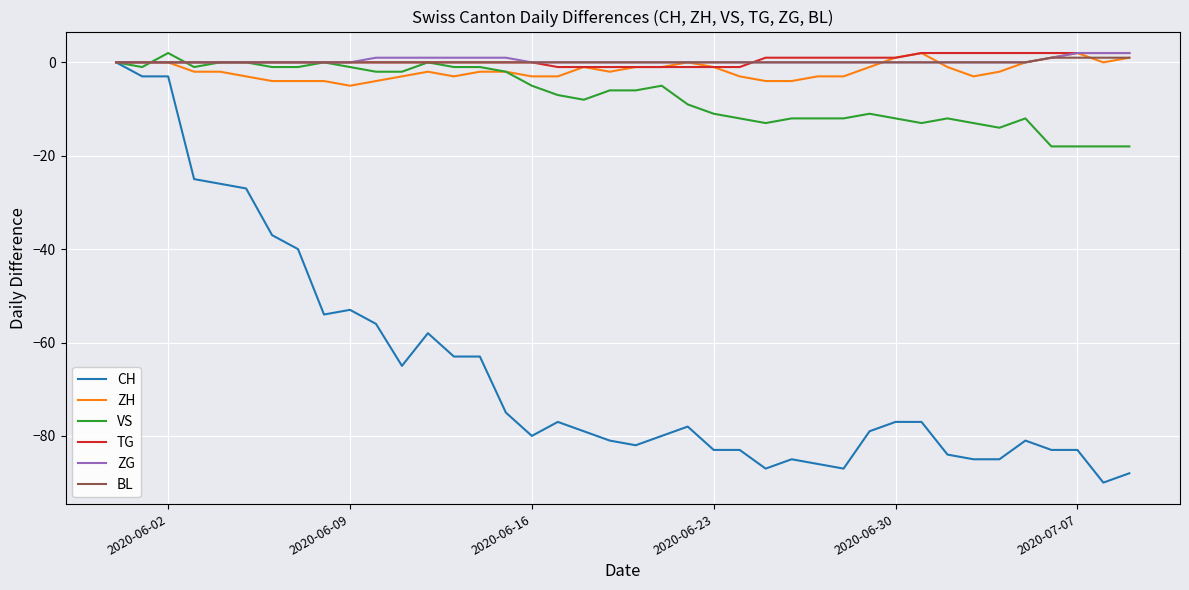

What is the minimum value for VS?

-18